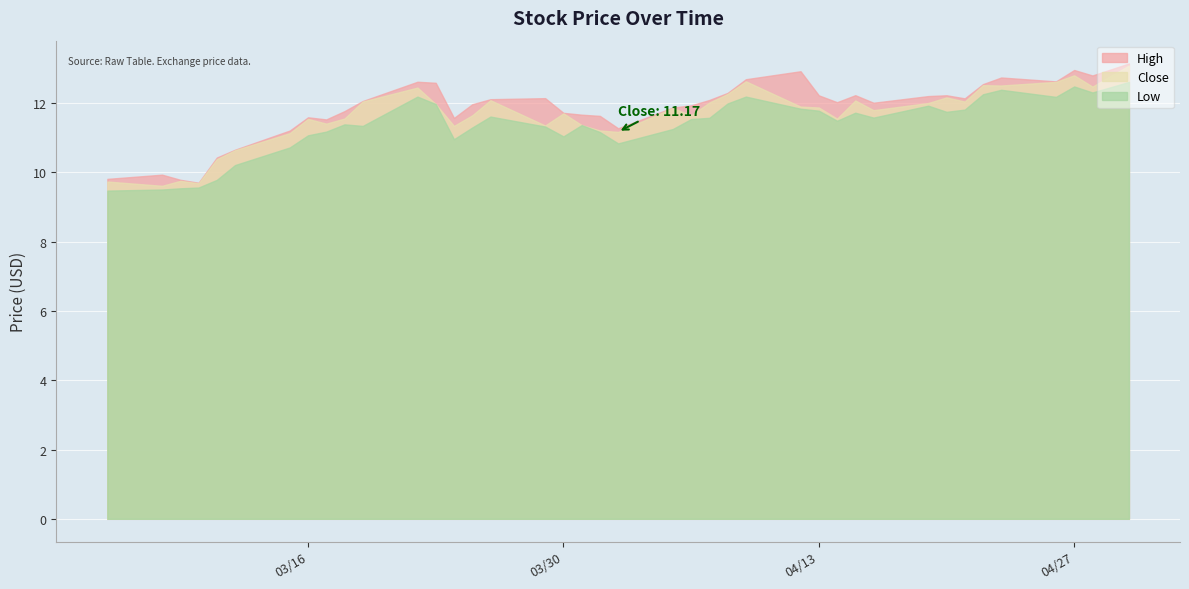

True or false: Low has more than 1 interior local peaks.

True